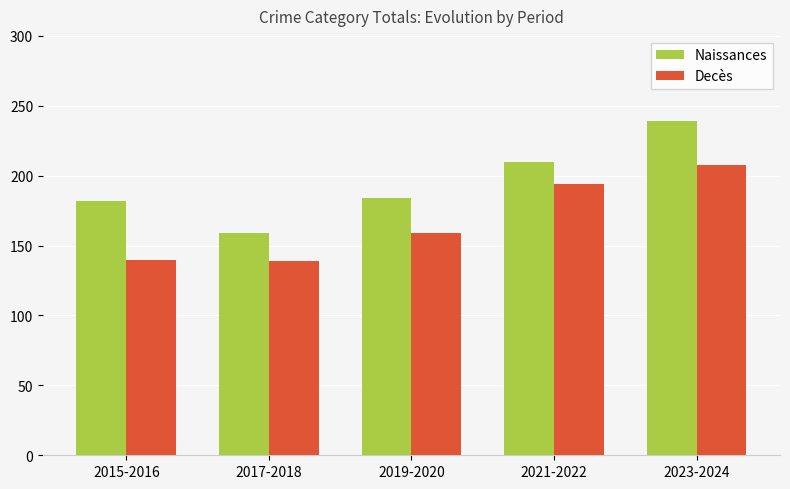

How many data points does each series have?

5